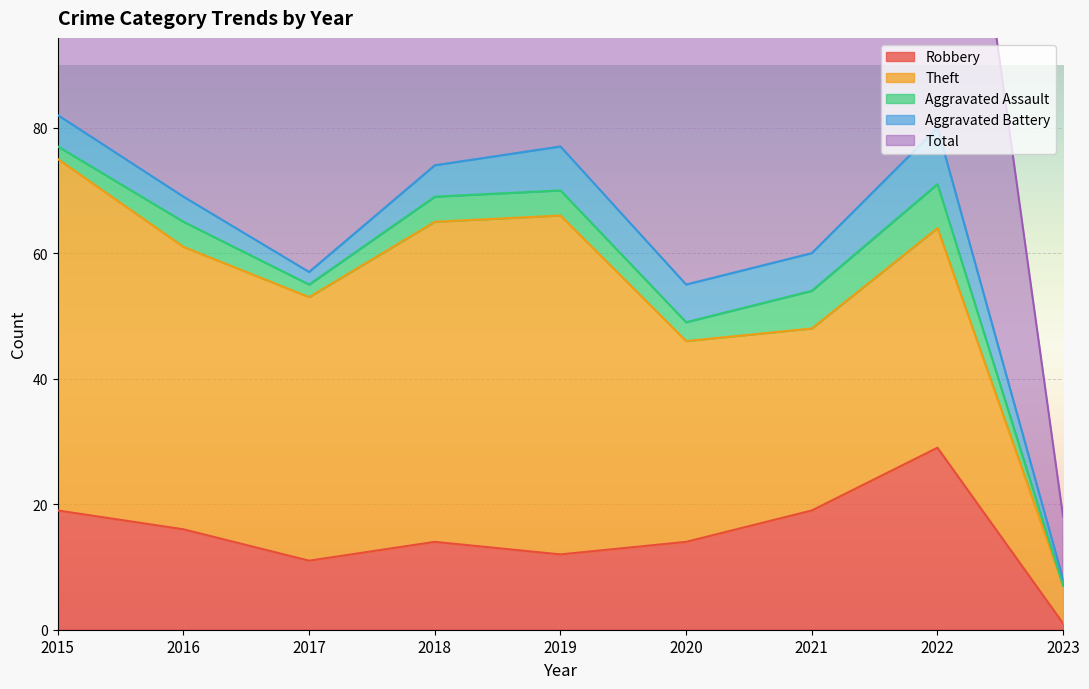

Which series has the widest spread of values?

Total